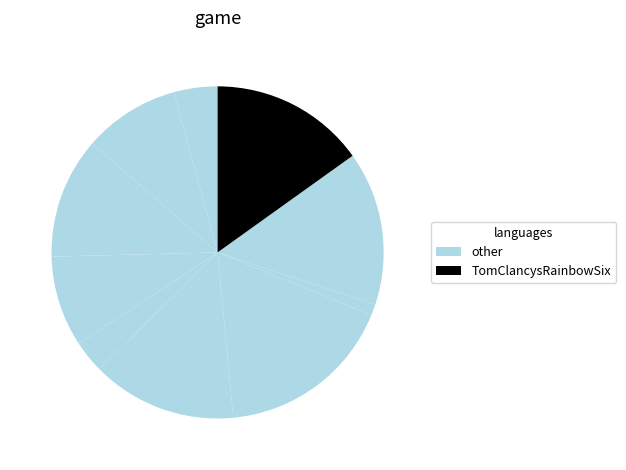

Does any single category account for the majority?

No